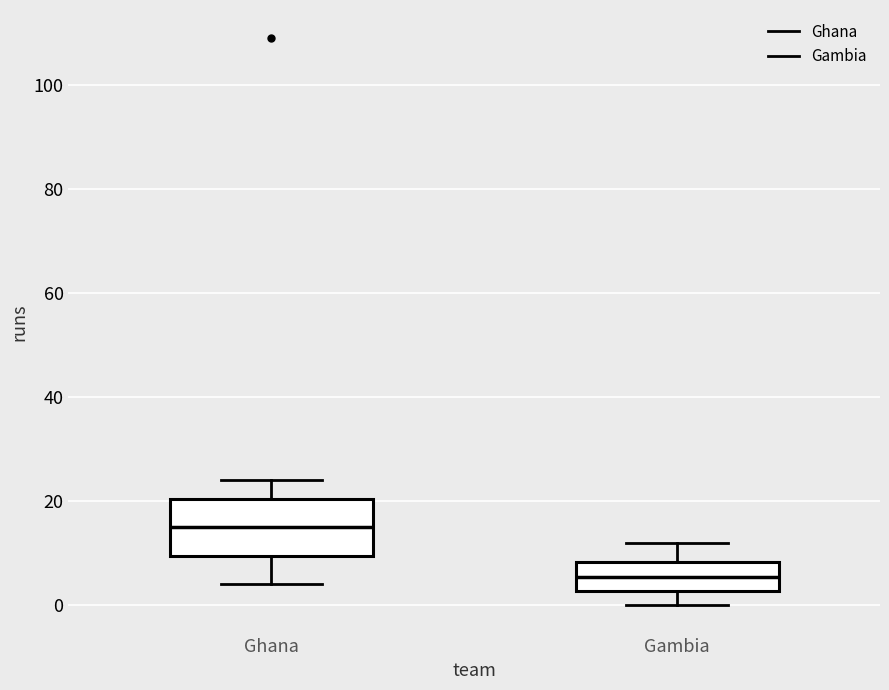

Which box is the tallest, from its lower edge to its upper edge?

Ghana